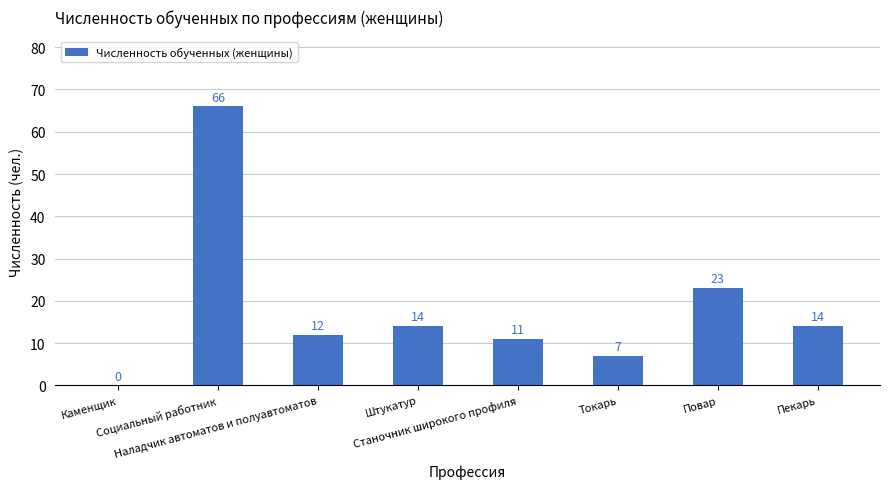

How many series are shown in this chart?

1